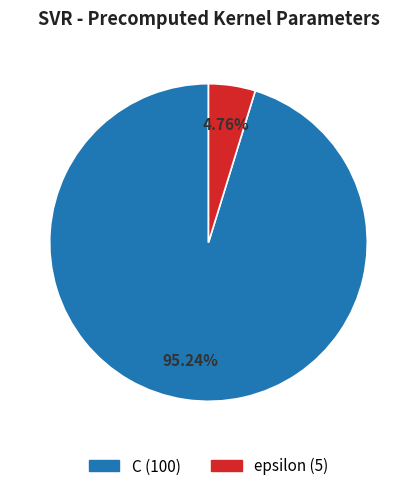

To the nearest percent, what portion does C represent?

95%